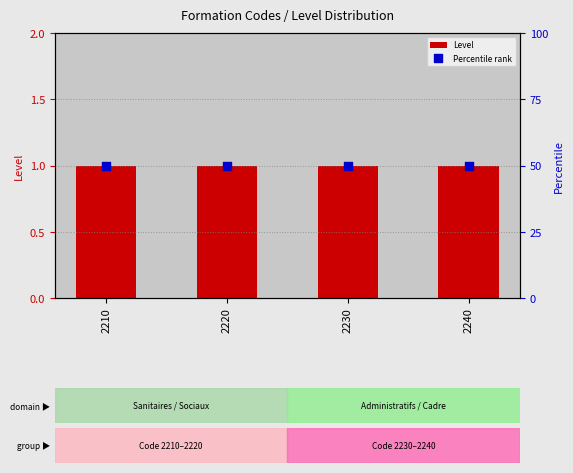

Which series reaches the maximum Y coordinate?

Percentile rank